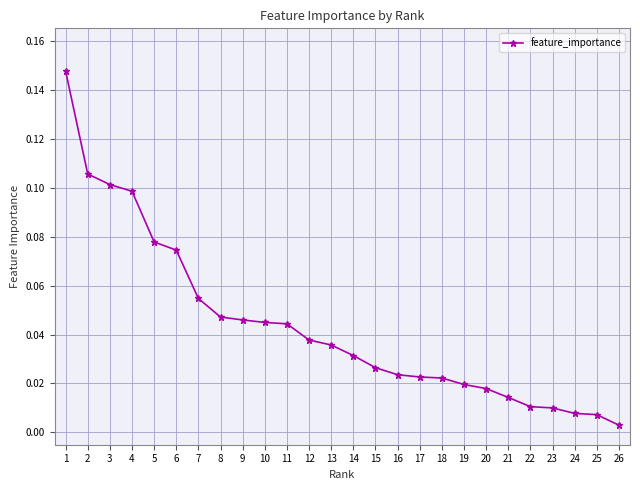

Which category has the lowest value across all series?

26